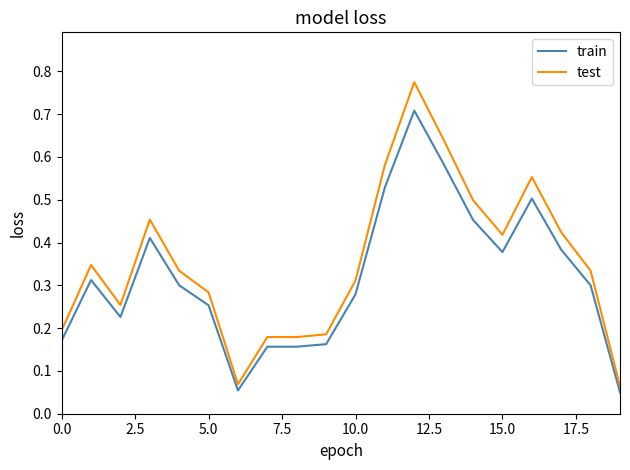

What is the difference between the maximum and minimum values in the test series?

0.7